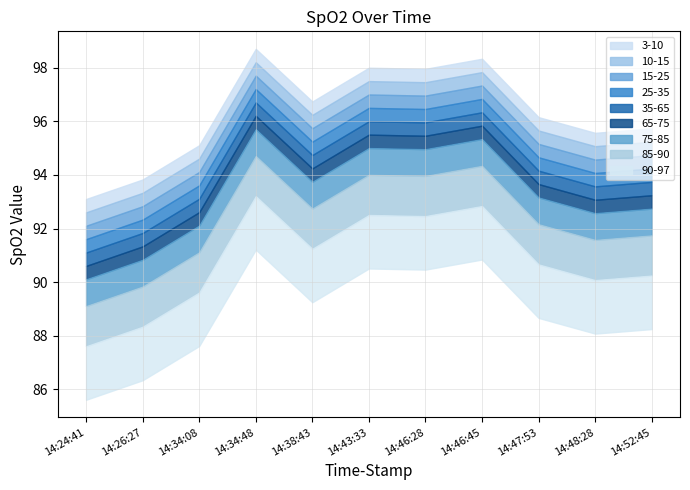

What is the sum of all values?

1059.3